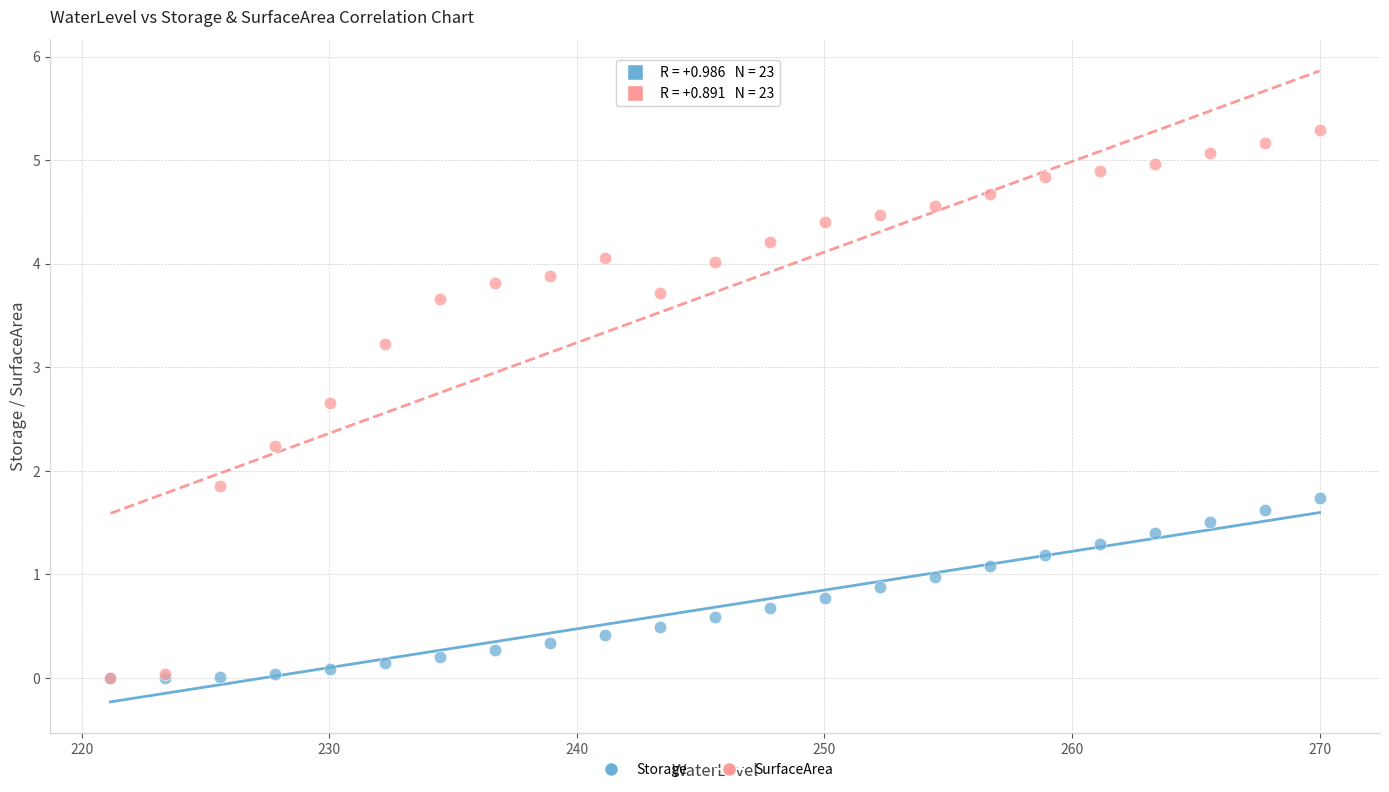

Across all series, what Y value is closest to 2?

1.8